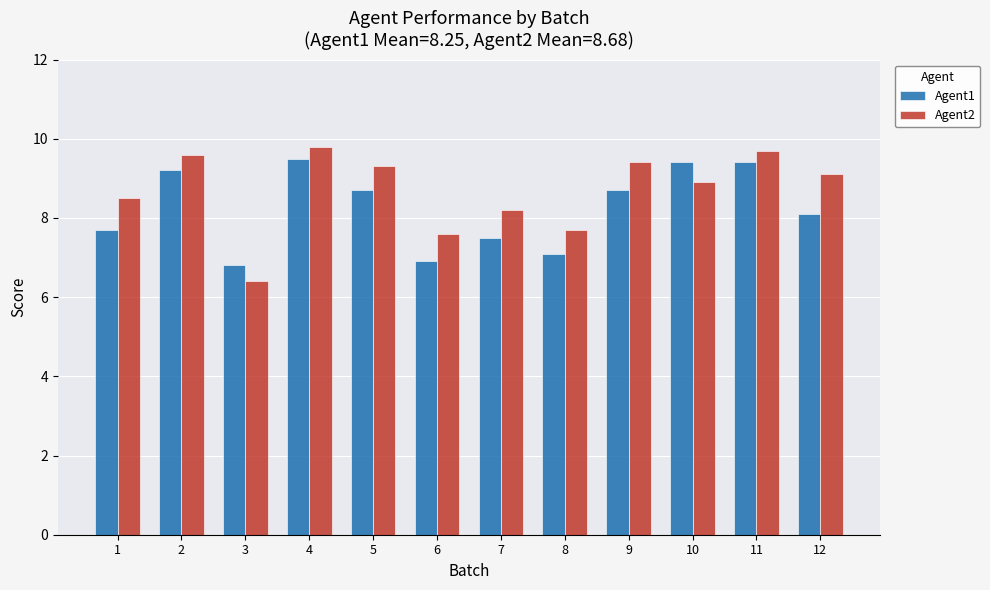

What is the difference between the Agent2 values at 7 and 12?

0.9